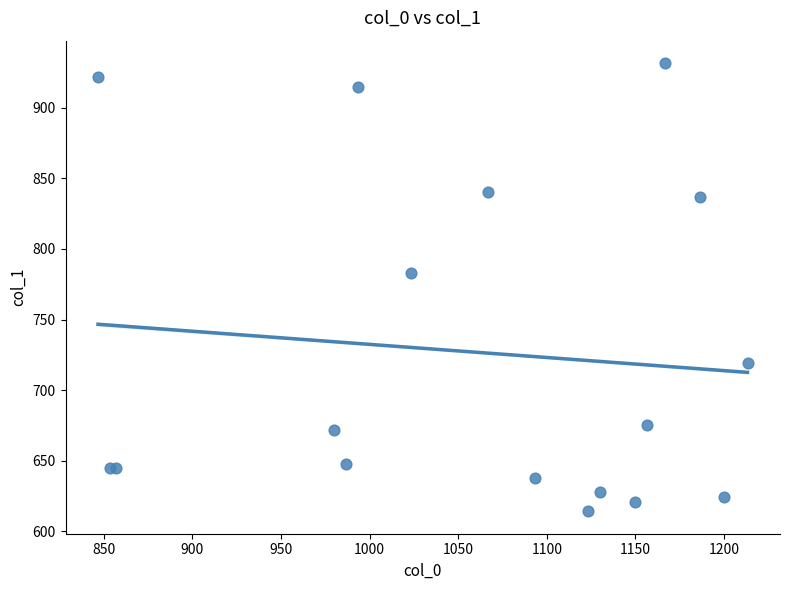

What Y value in the scatter plot is closest to 772?

783.0